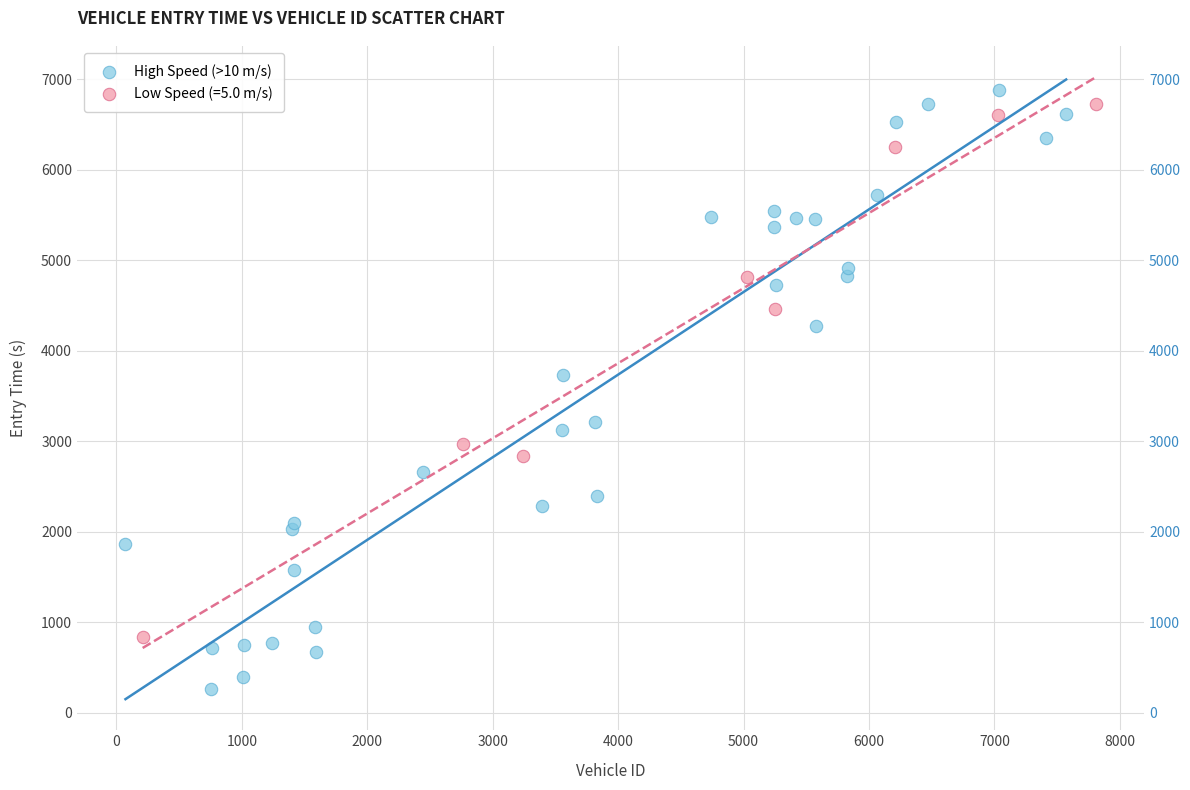

Which series reaches the minimum Y coordinate?

High Speed (>10 m/s)